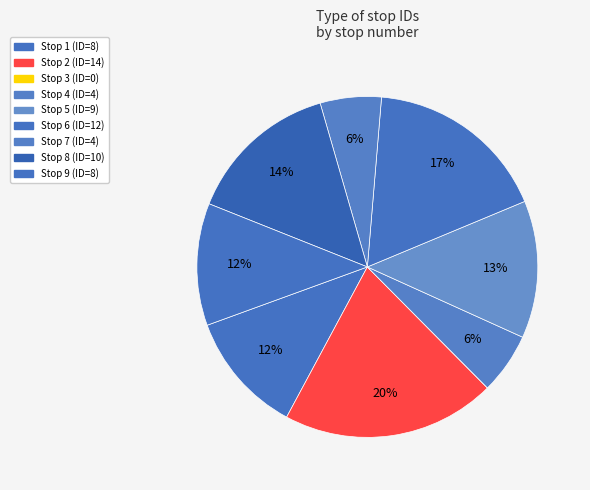

Is there any slice that represents more than half of the pie?

No